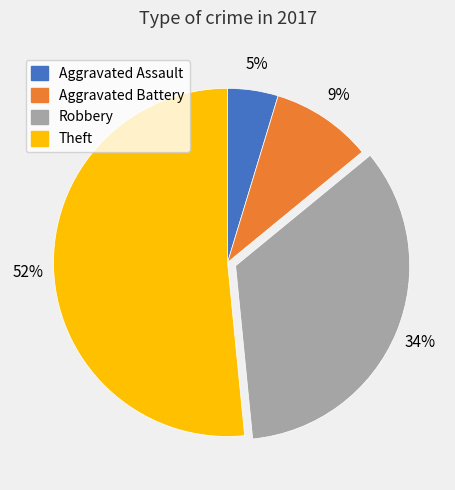

Is Theft the majority of the pie?

Yes